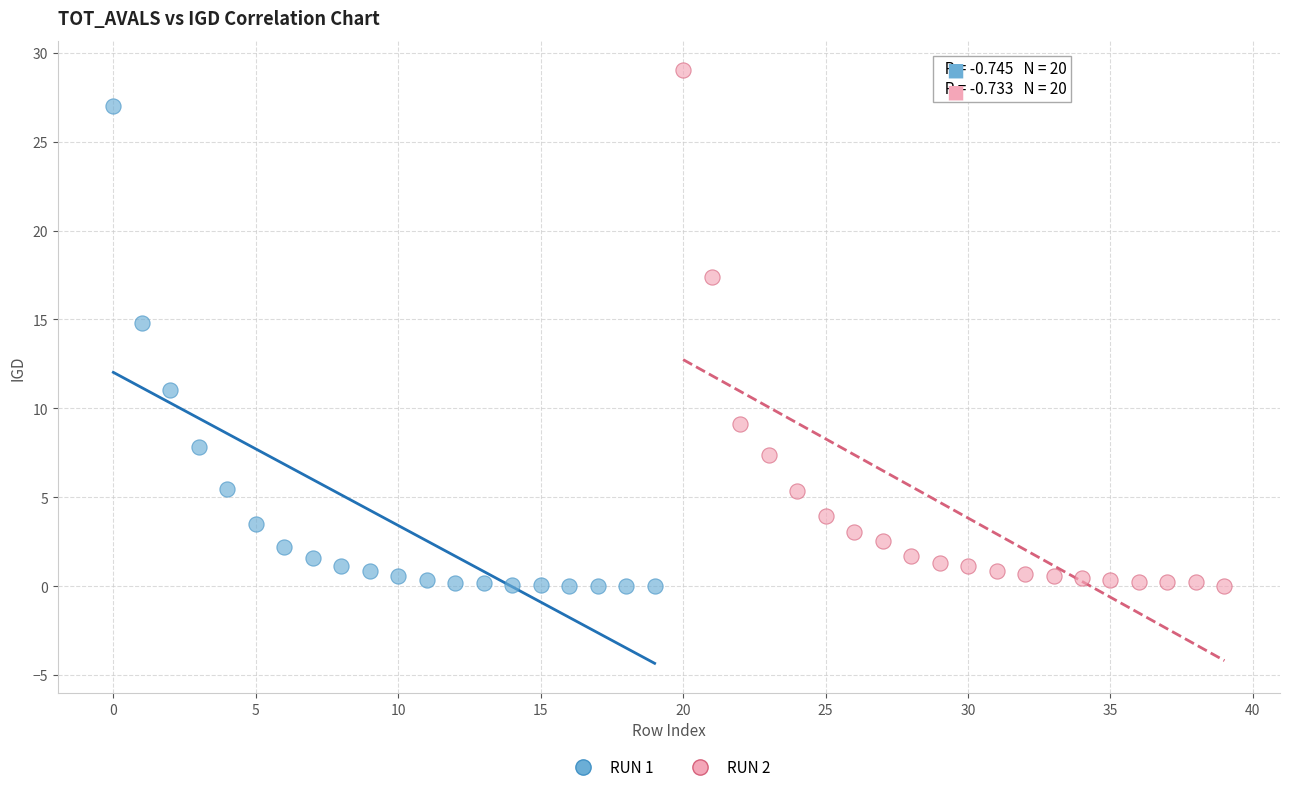

Which series contains the highest Y value?

RUN 2